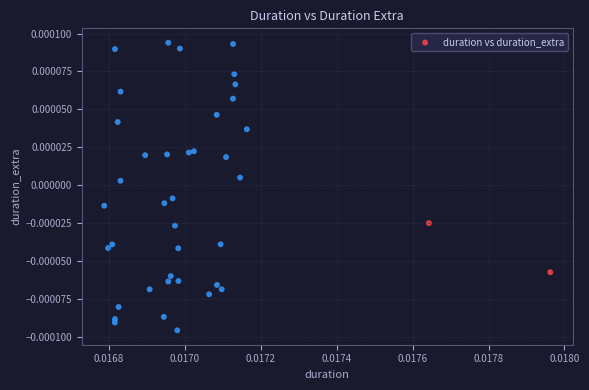

Count the number of points in this scatter plot.

40